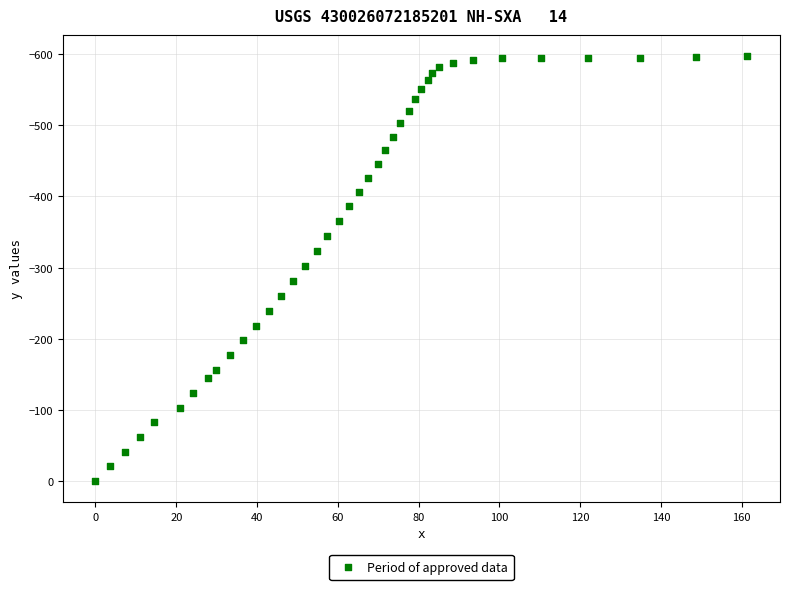

What is the range of X values (max minus min)?

161.4